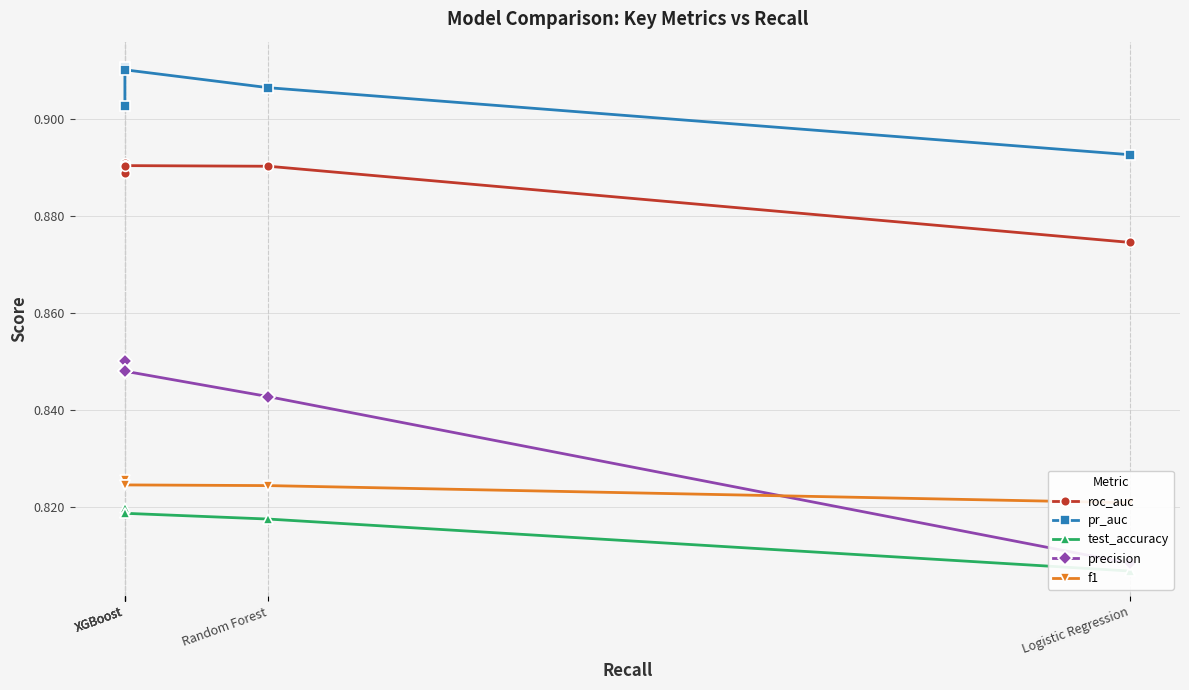

Reading right to left, list all the values displayed in this chart.

roc_auc: Logistic Regression=0.9	Random Forest=0.9	XGBoost=0.9	XGBoost=0.9	XGBoost=0.9	XGBoost=0.9
pr_auc: Logistic Regression=0.9	Random Forest=0.9	XGBoost=0.9	XGBoost=0.9	XGBoost=0.9	XGBoost=0.9
test_accuracy: Logistic Regression=0.8	Random Forest=0.8	XGBoost=0.8	XGBoost=0.8	XGBoost=0.8	XGBoost=0.8
precision: Logistic Regression=0.8	Random Forest=0.8	XGBoost=0.8	XGBoost=0.8	XGBoost=0.8	XGBoost=0.8
f1: Logistic Regression=0.8	Random Forest=0.8	XGBoost=0.8	XGBoost=0.8	XGBoost=0.8	XGBoost=0.8